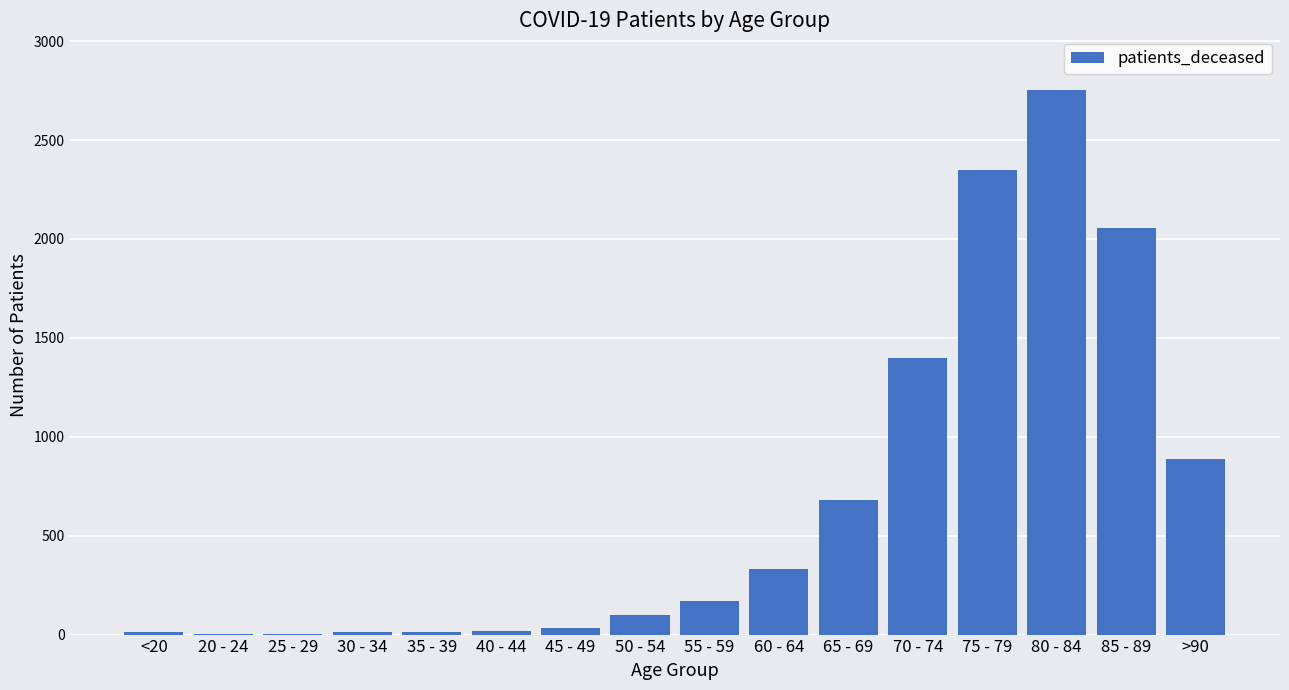

Which has a higher value, 60 - 64 or 80 - 84?

80 - 84